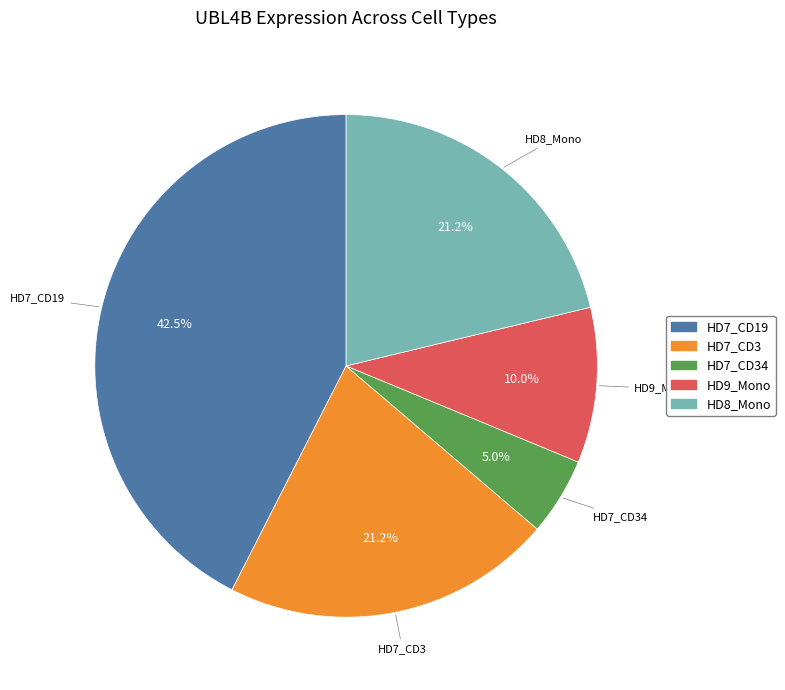

Which slice is the smallest?

HD7_CD34